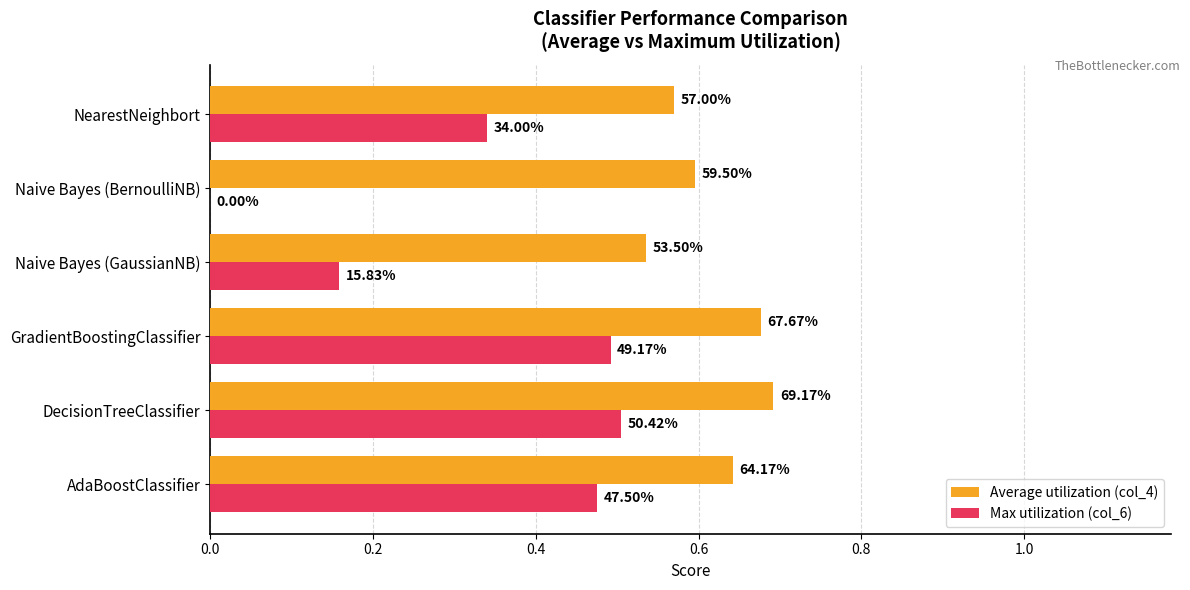

How many Average utilization (col_4) values are between 0 and 1?

6